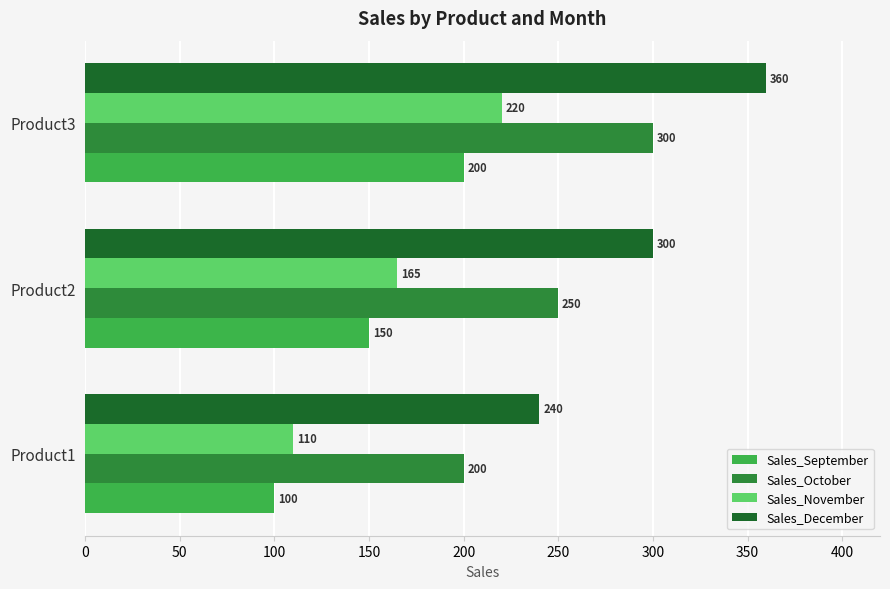

At which category is the sum across all series the highest?

Product3